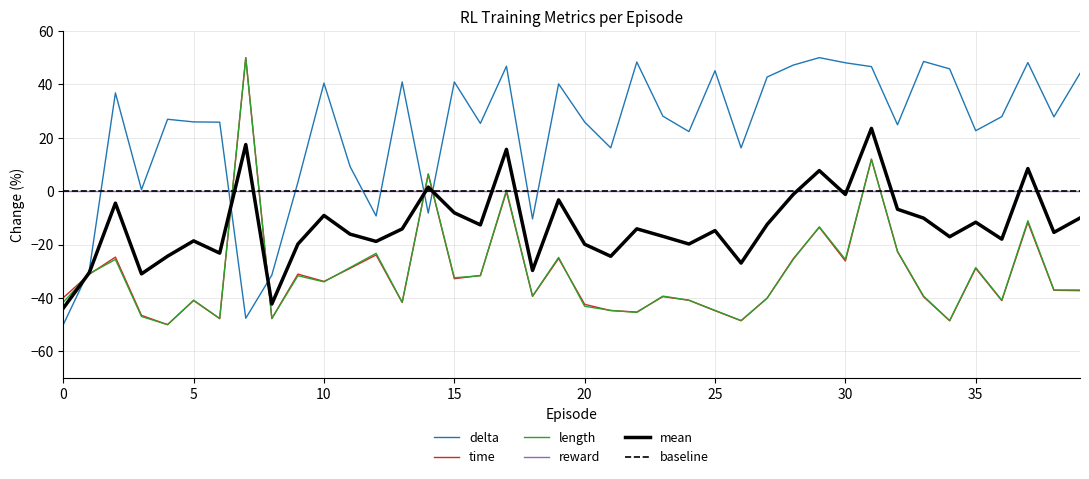

How many times do length and time cross each other?

13